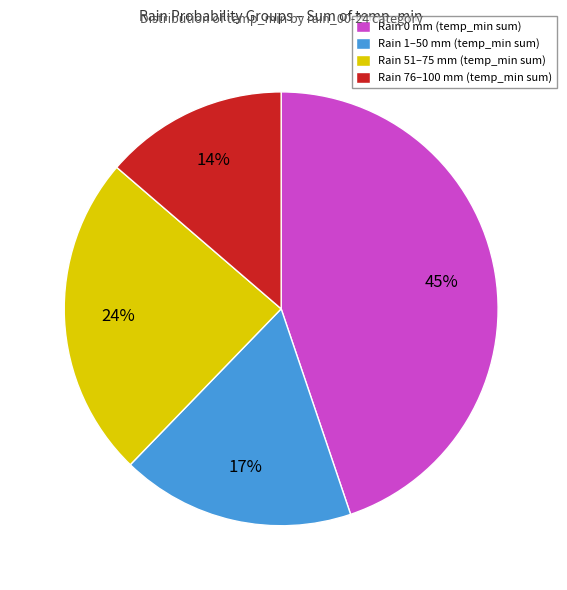

Is there a majority slice in this chart?

No